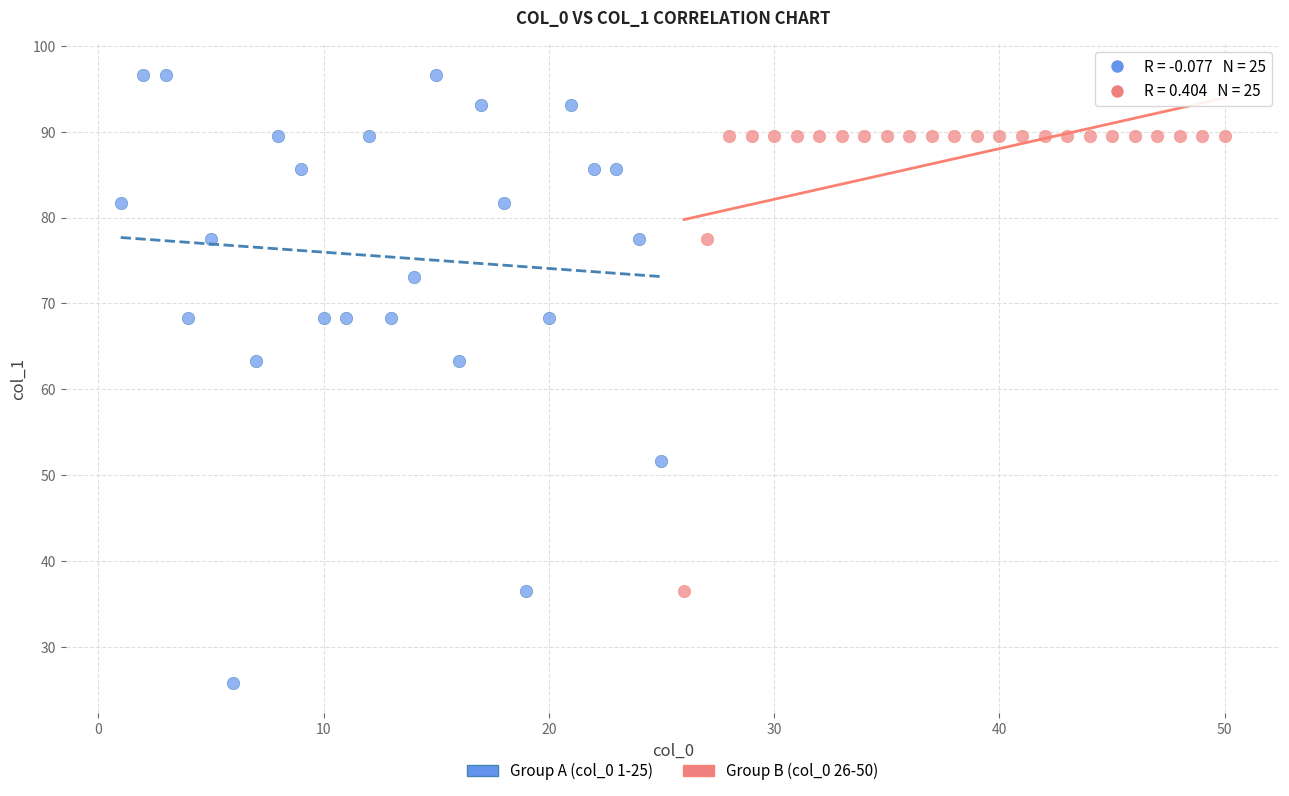

What are all the series names shown in the legend?

Group A (col_0 1-25), Group B (col_0 26-50)